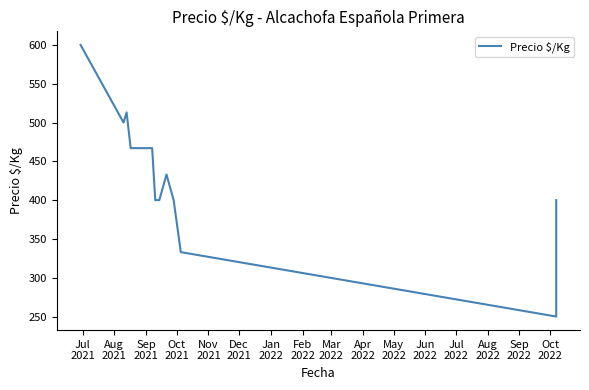

Where does the data first go above 467?

Jul
2021